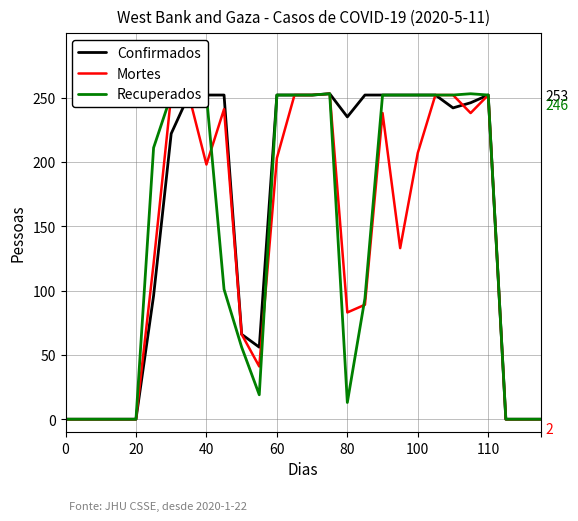

Which series has the largest total across all categories?

Confirmados